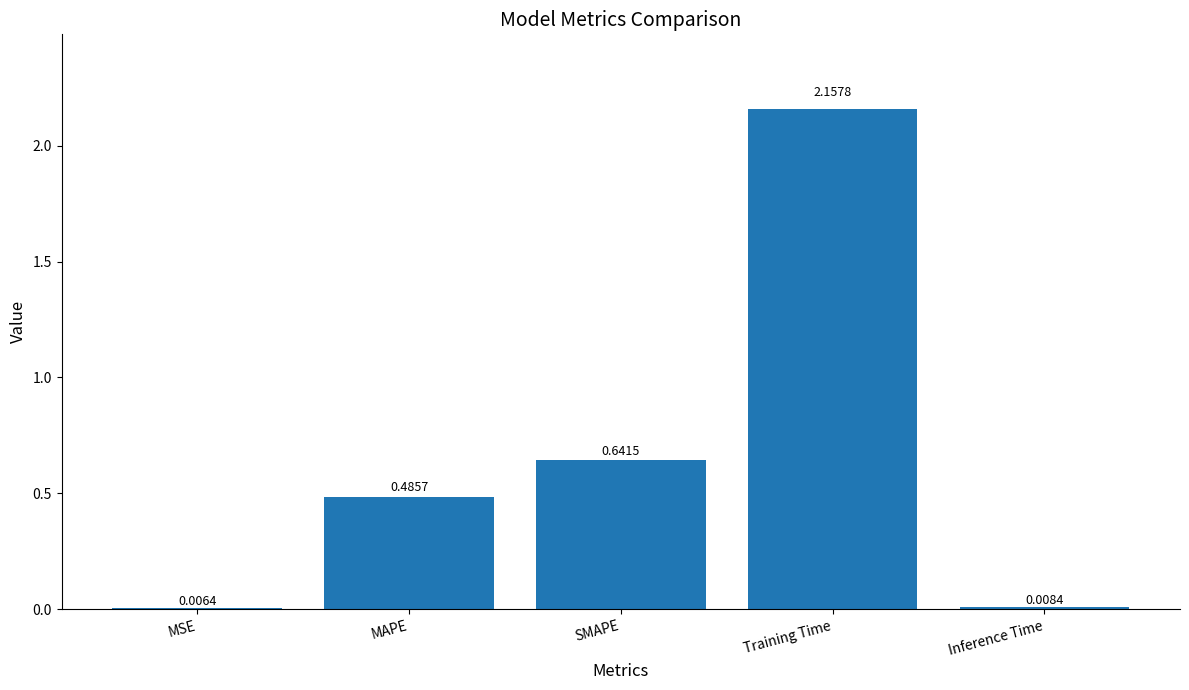

Between MAPE and Inference Time, which is larger?

MAPE